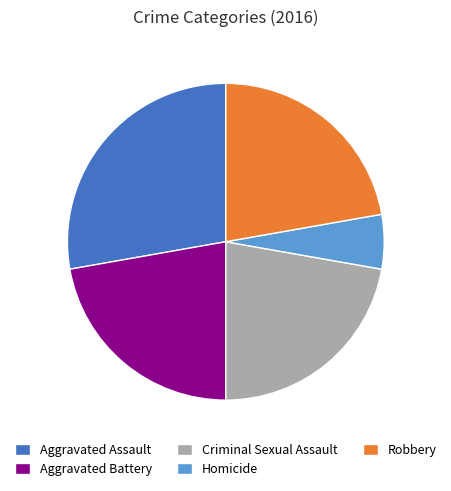

Combined, do Homicide and Robbery account for over 50%?

No